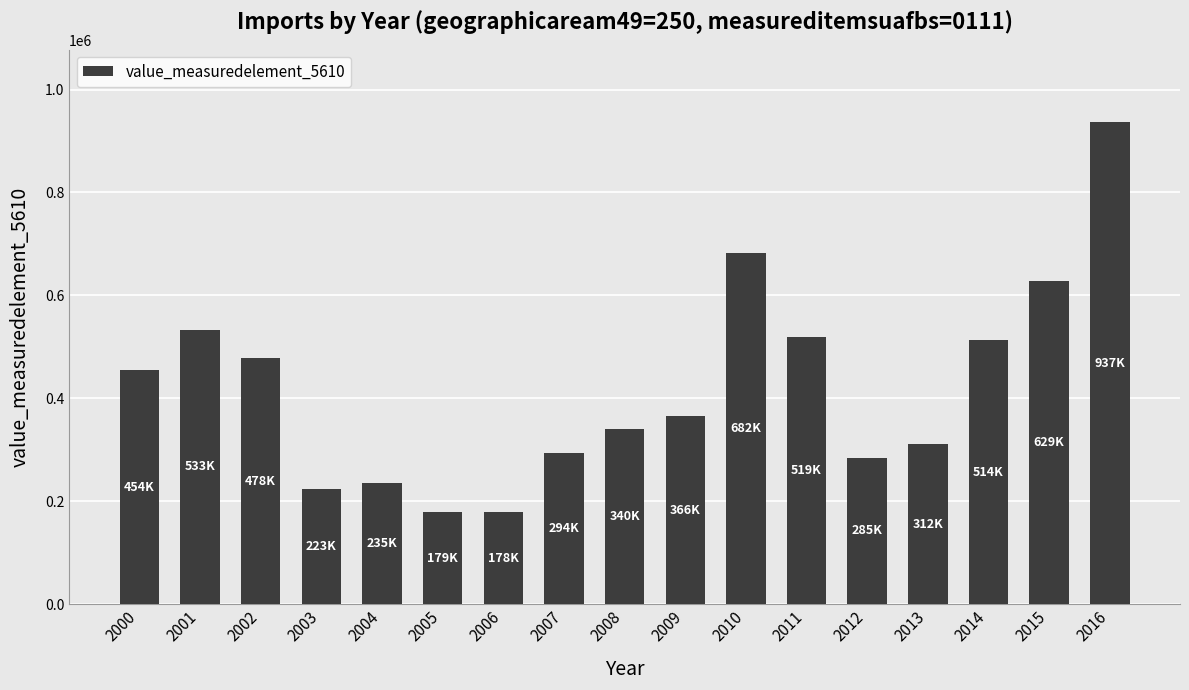

What is the difference between the values at 2008 and 2012?

54951